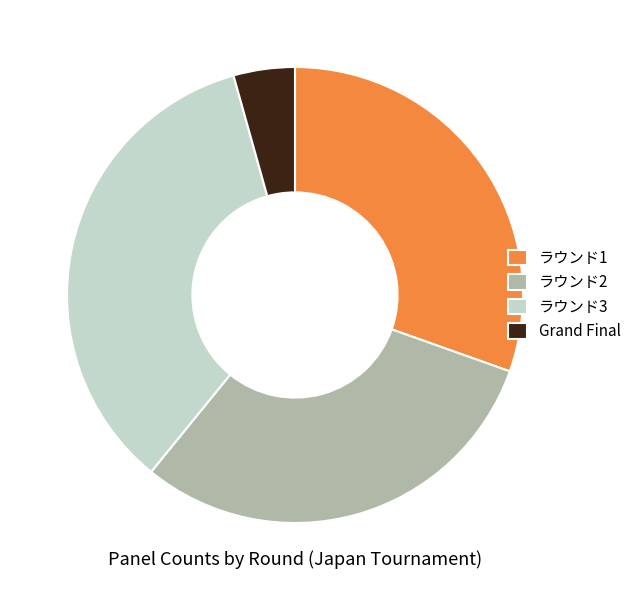

True or false: ラウンド3 accounts for 44% of the total.

False